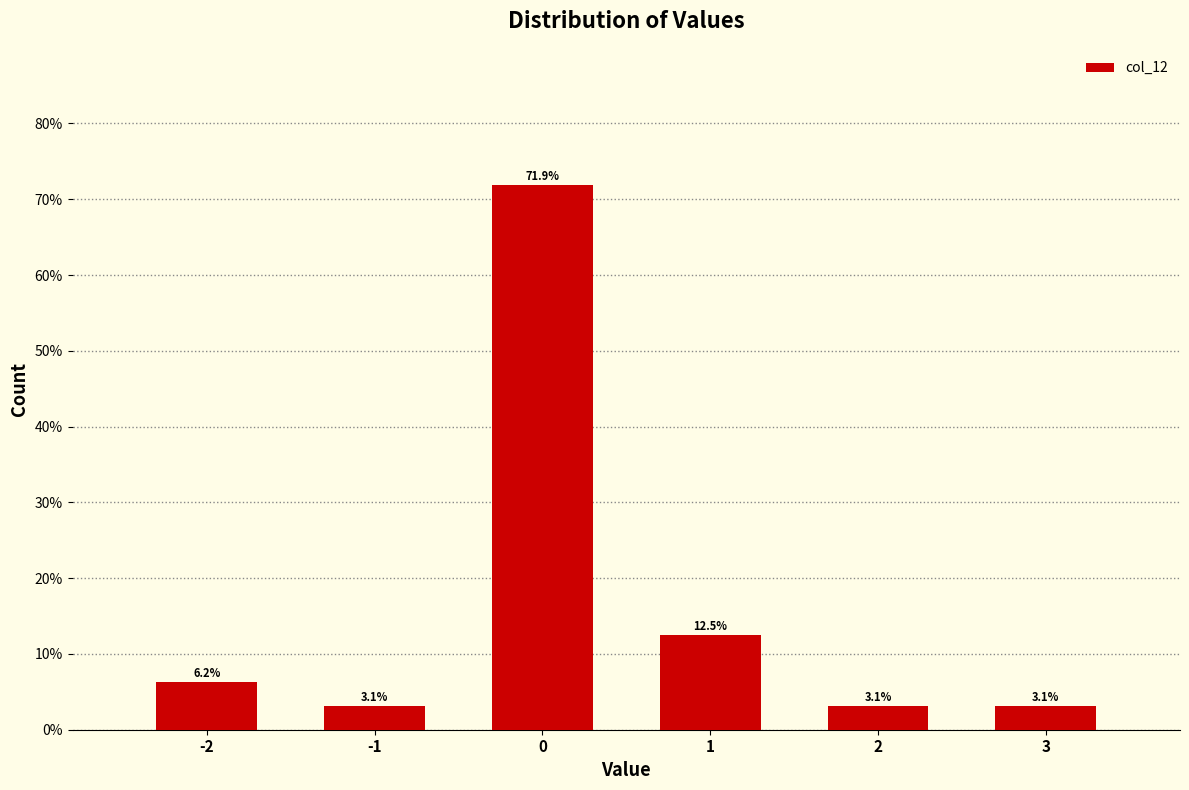

What is the greatest value displayed?

71.9